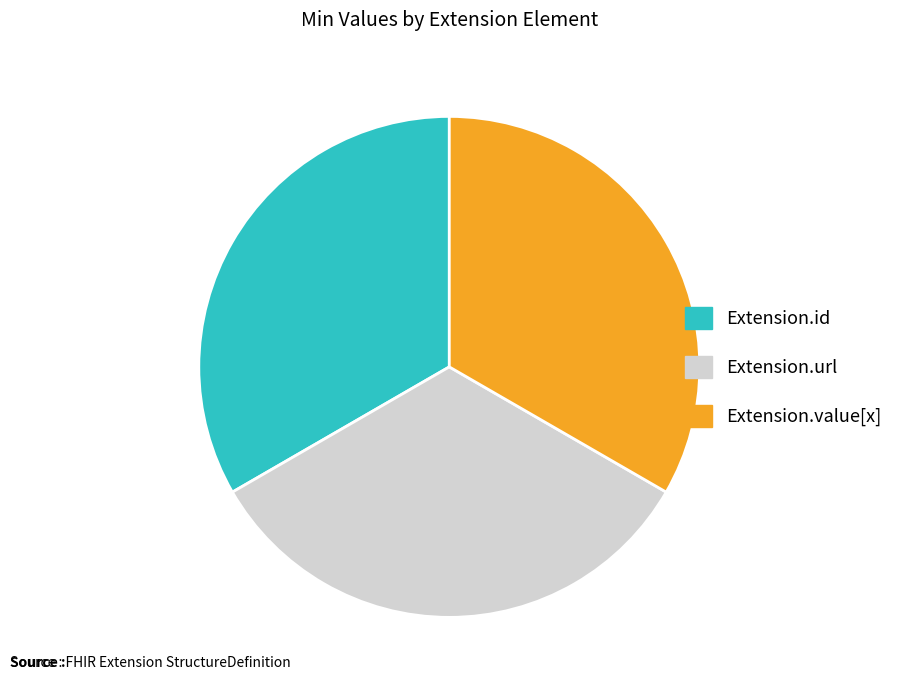

Is the sum of Extension.value[x] and Extension.id greater than half?

Yes